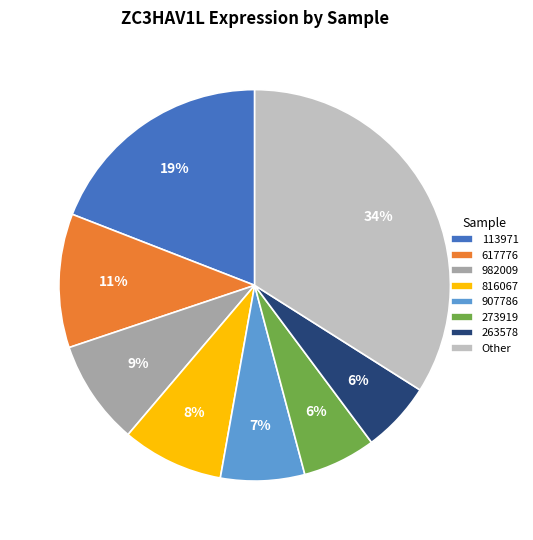

To the nearest percent, what percentage of the pie is Other?

34%